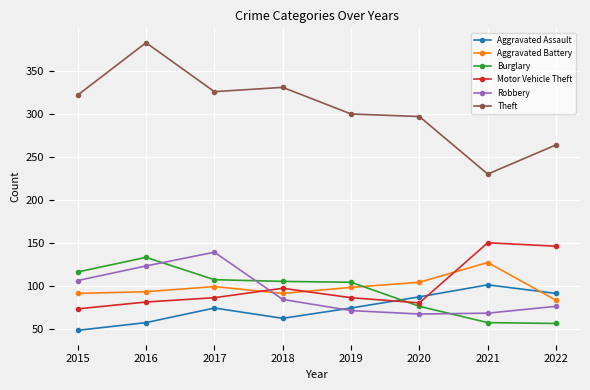

List the series in order of their peak value, highest first.

Theft, Motor Vehicle Theft, Robbery, Burglary, Aggravated Battery, Aggravated Assault